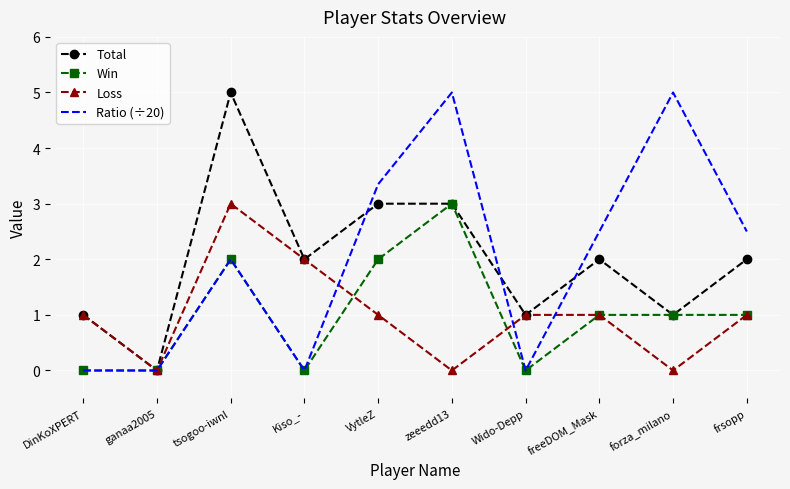

Count the Win values in the range 0 to 2.

9